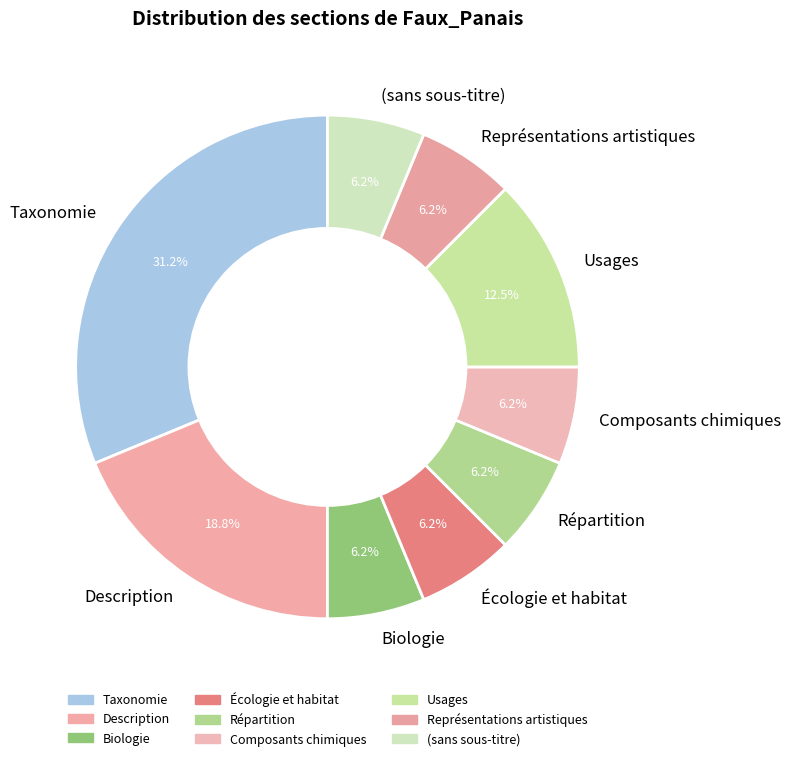

To the nearest percent, what is the average slice percentage?

11%